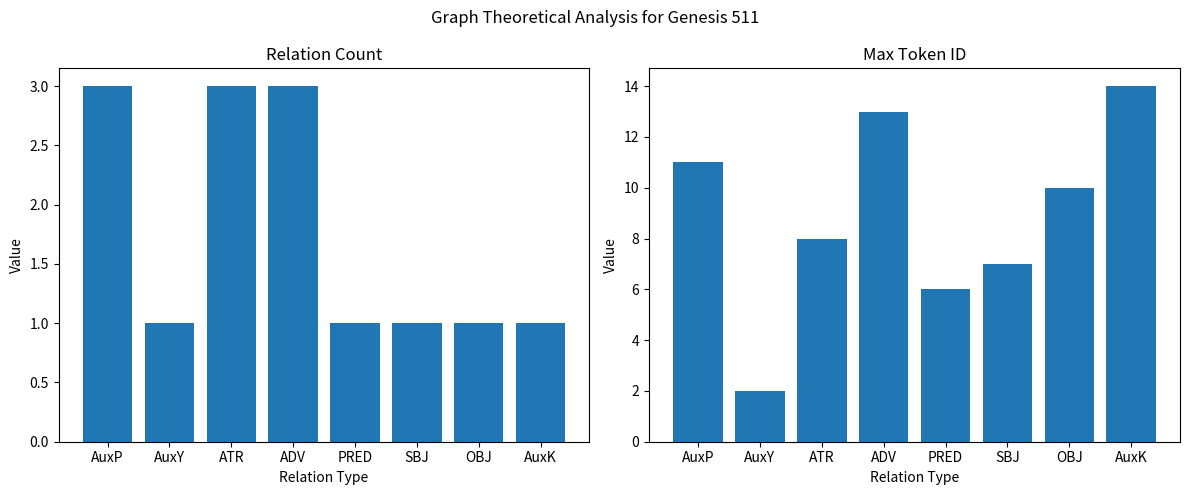

The Max ID series shows 4 at OBJ. True or false?

False